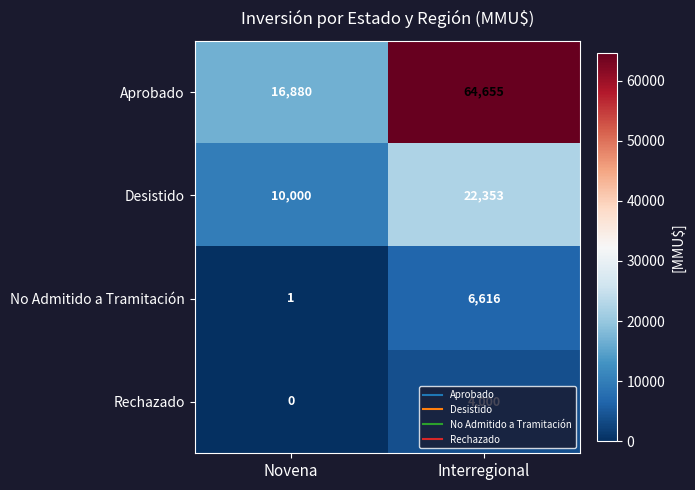

Which series has the largest total across all categories?

Aprobado